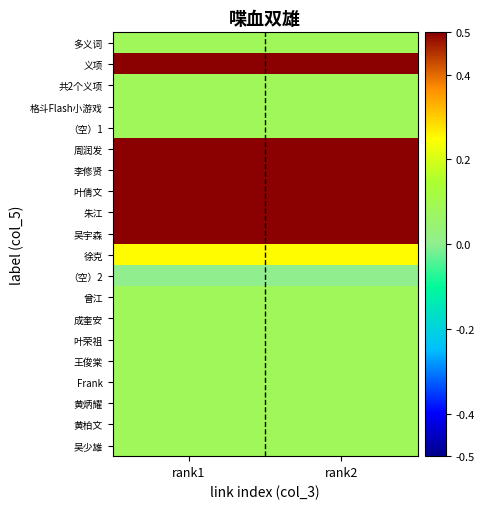

At how many categories does at least one series exceed 0?

2